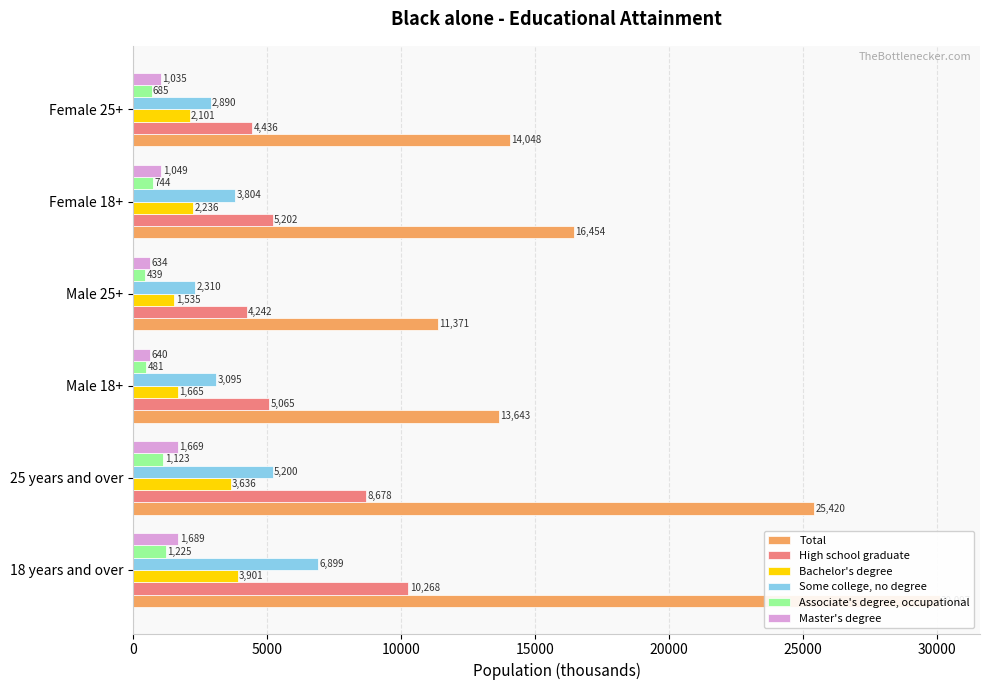

How many groups of bars are there?

6